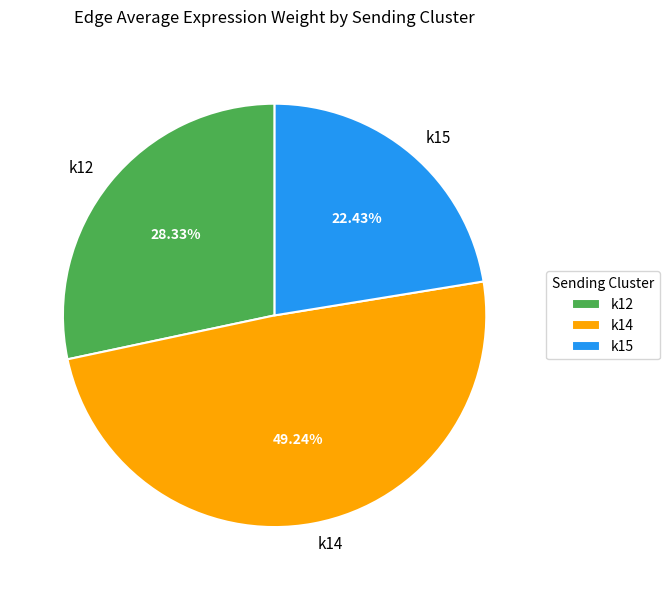

Is the sum of k15 and k12 greater than half?

Yes